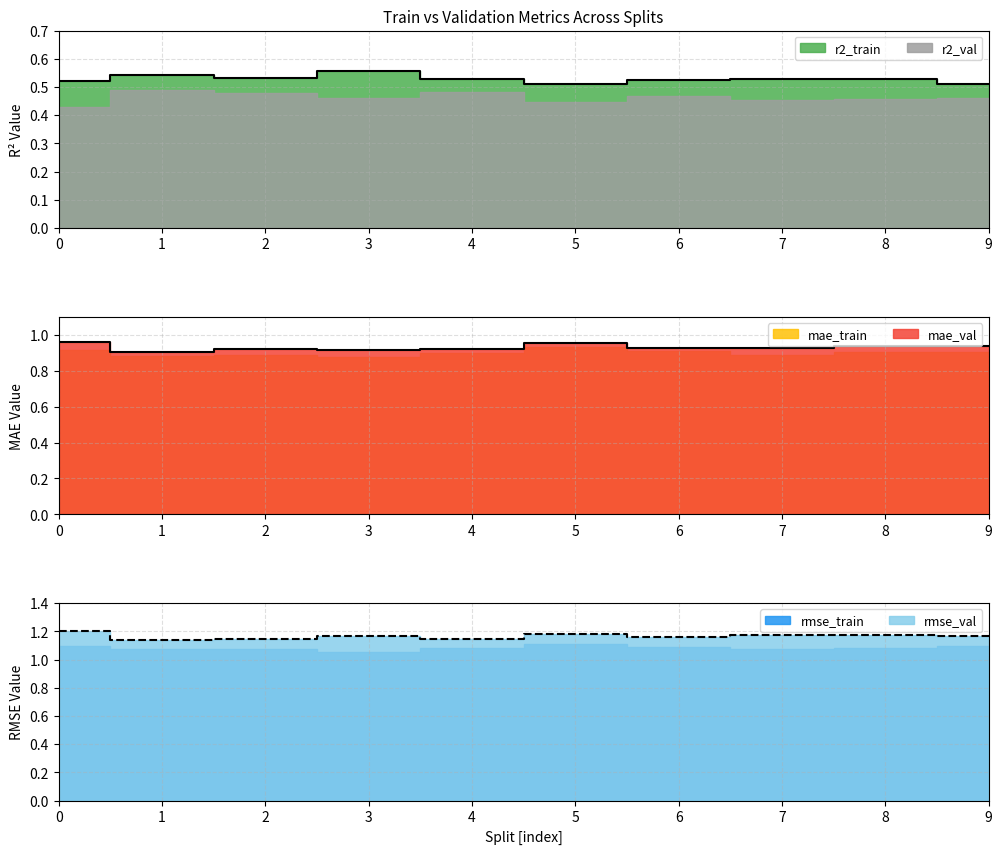

Which category has the lowest value in the mae_val series?

1